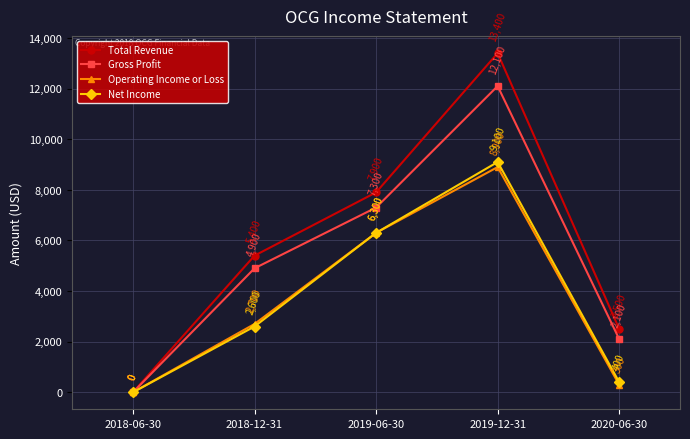

In Net Income, how many points are higher than both neighbors (excluding endpoints)?

1